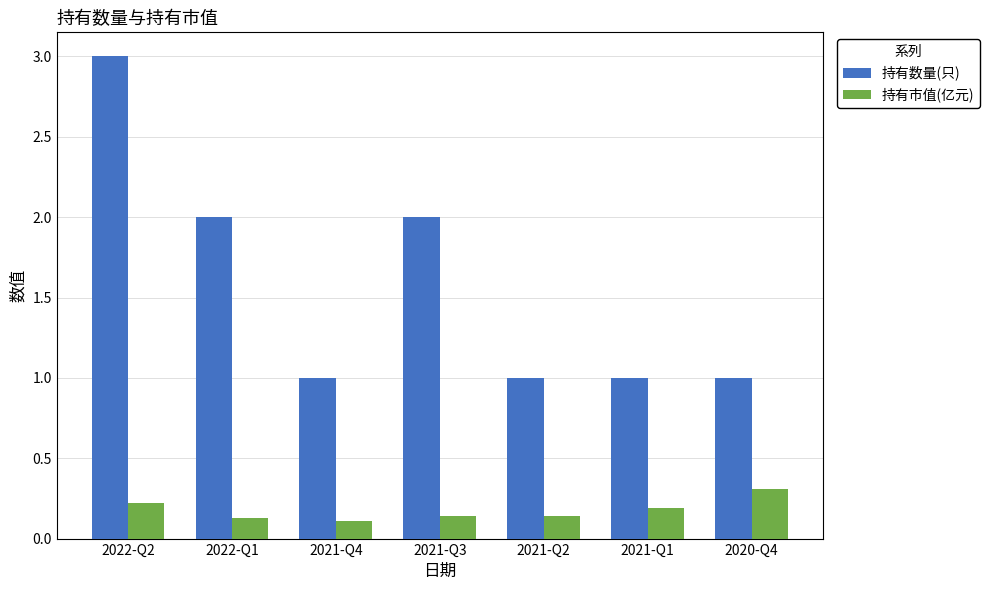

How many categories are shown in the chart?

7